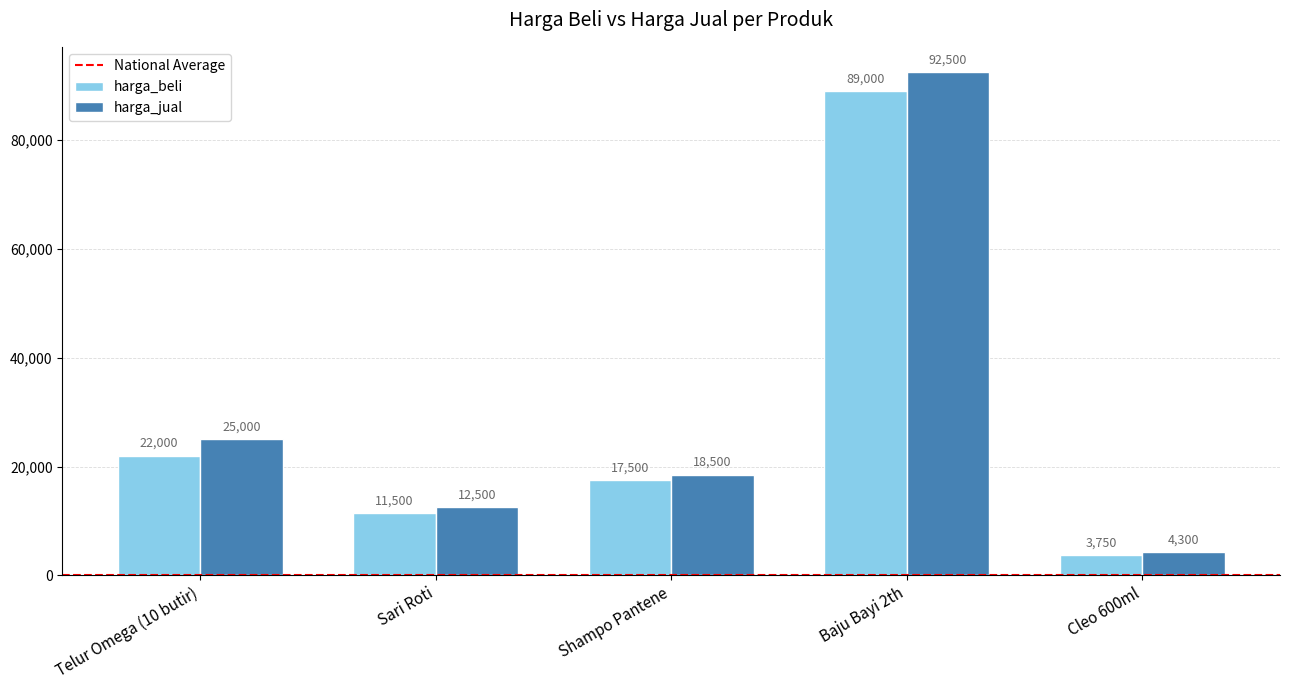

What is the difference between the second highest and second lowest values in the harga_beli series?

10500